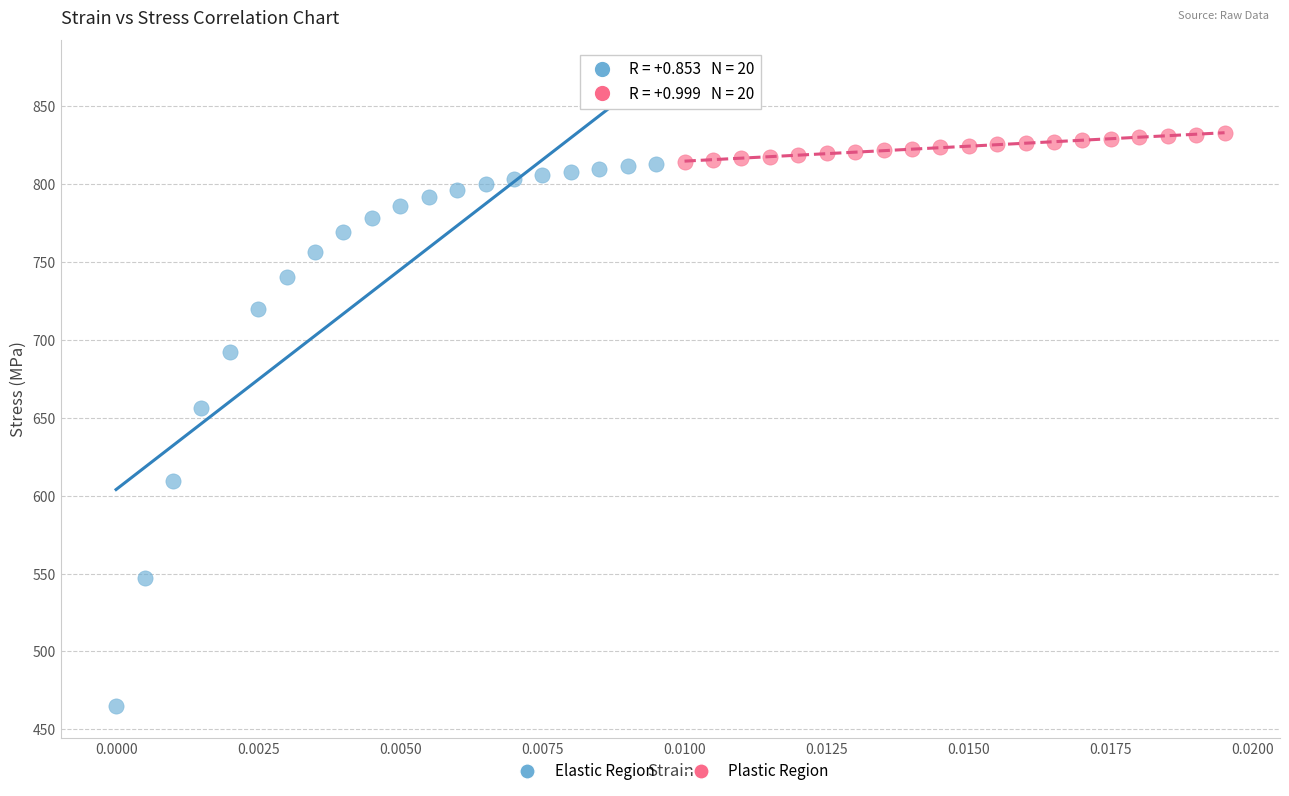

Which series contains the lowest Y value?

Elastic Region